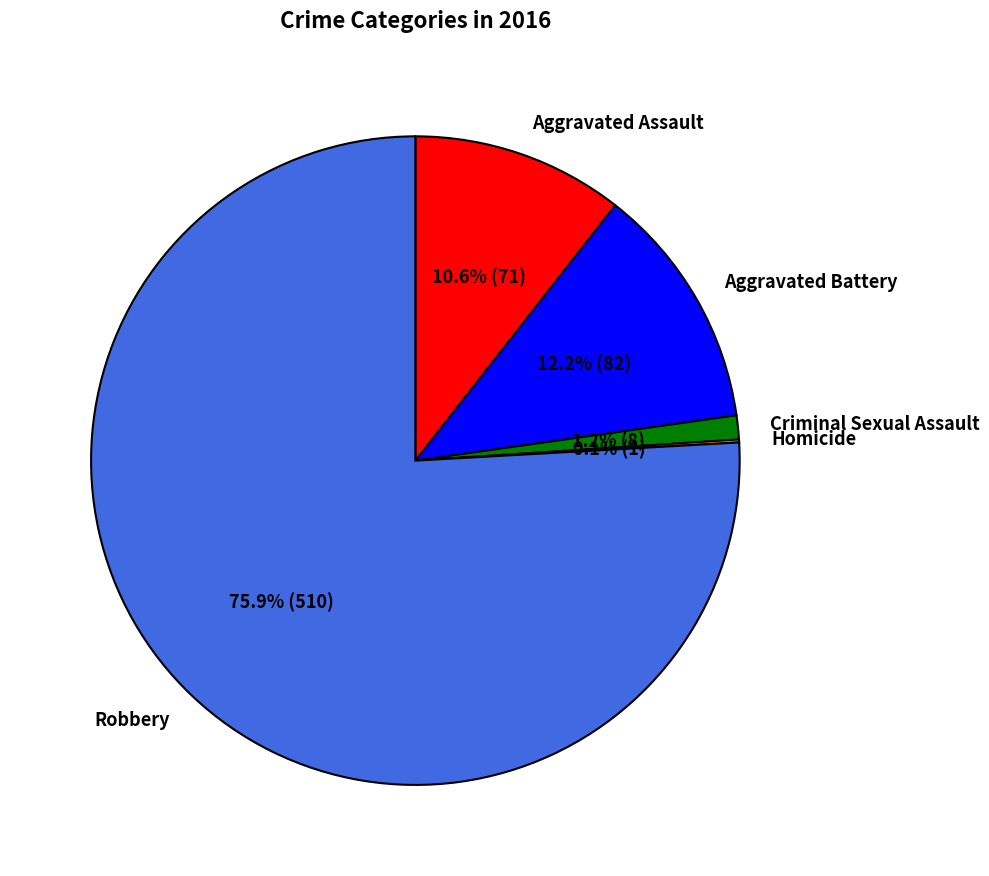

How much of the chart is everything except Criminal Sexual Assault?

98.8%